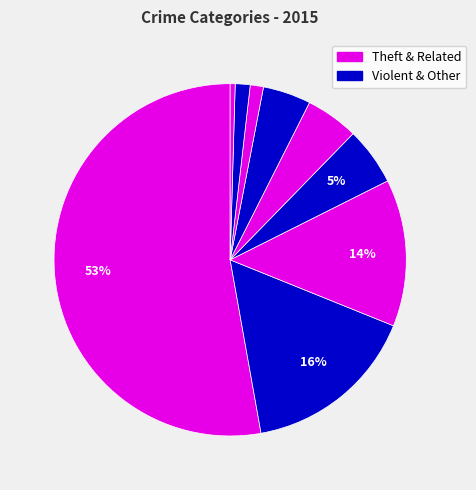

How many slices are in this pie chart?

9